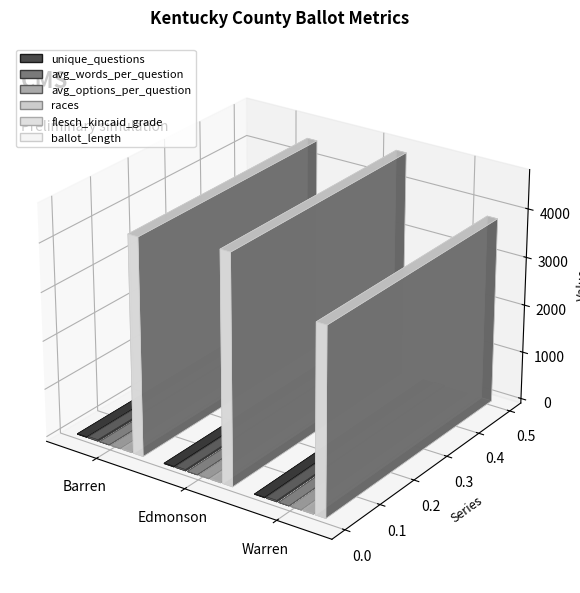

Are the bars horizontal?

No